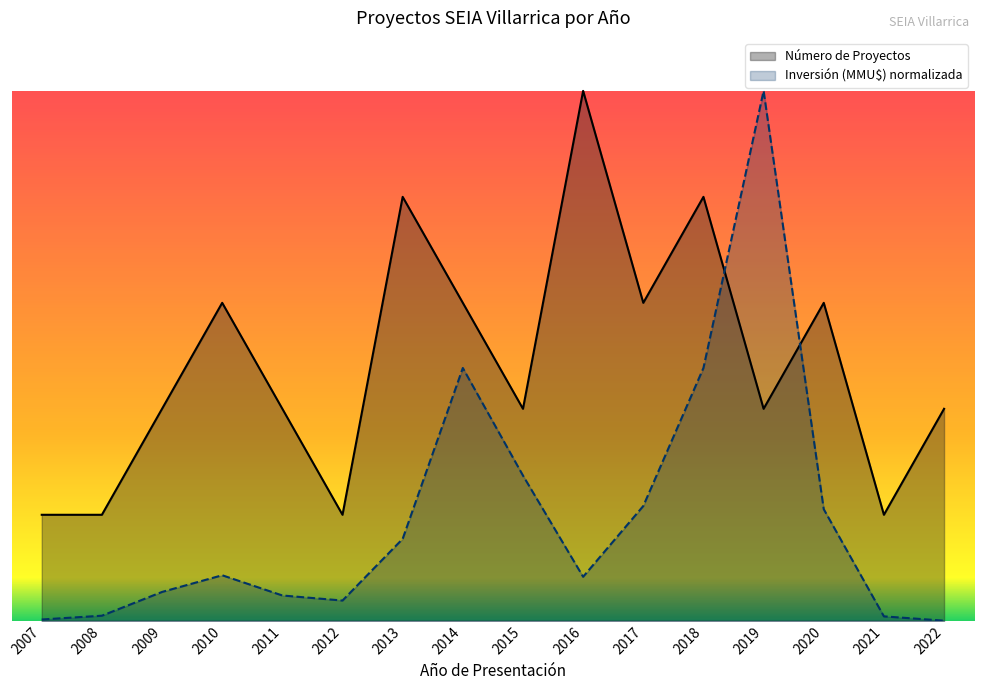

True or false: Inversión (MMU$) has more than 2 interior local peaks.

True